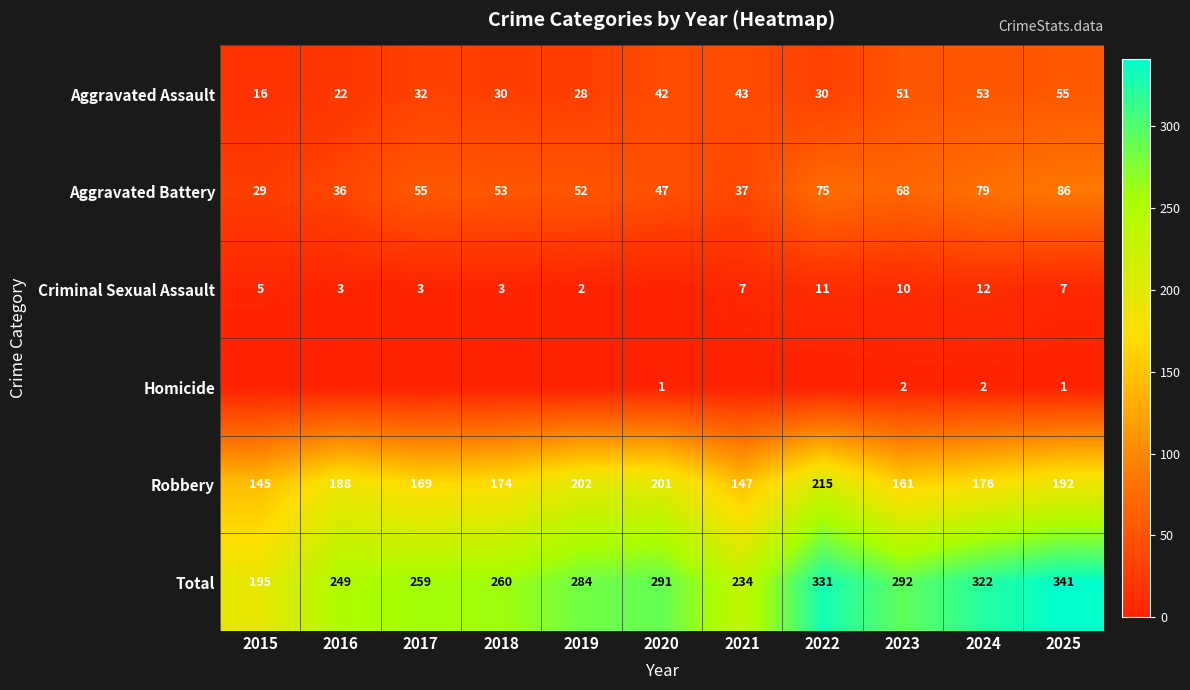

How many values in the Aggravated Battery series are below 53?

5